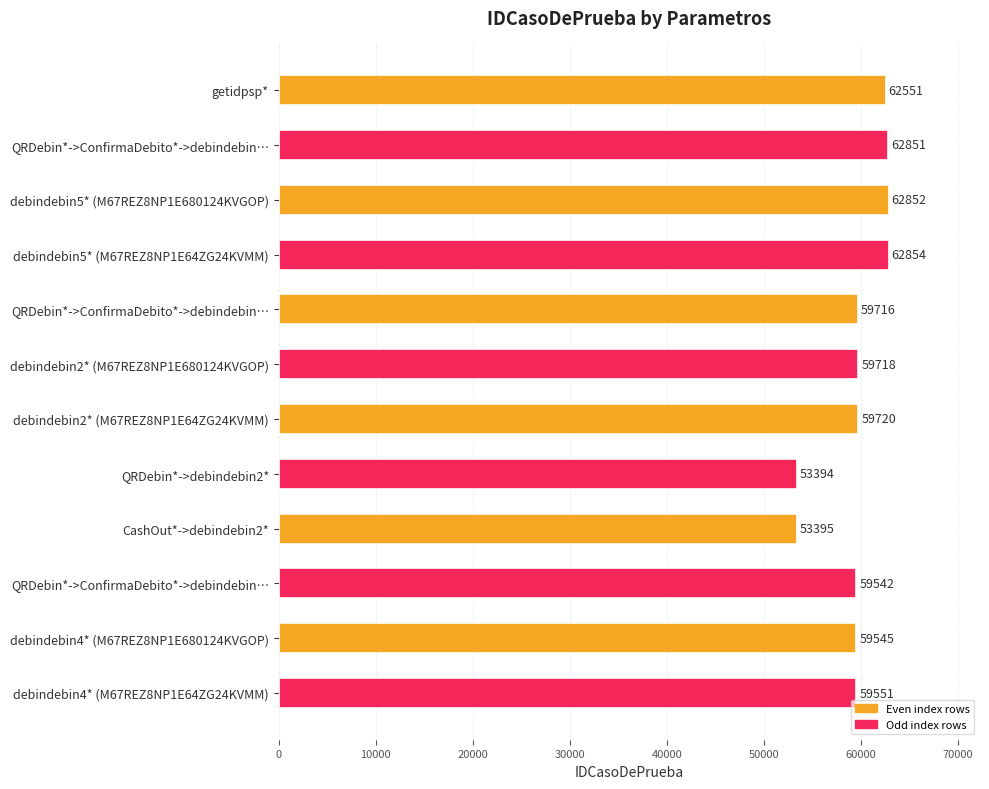

What is the difference between the maximum and minimum values?

9460